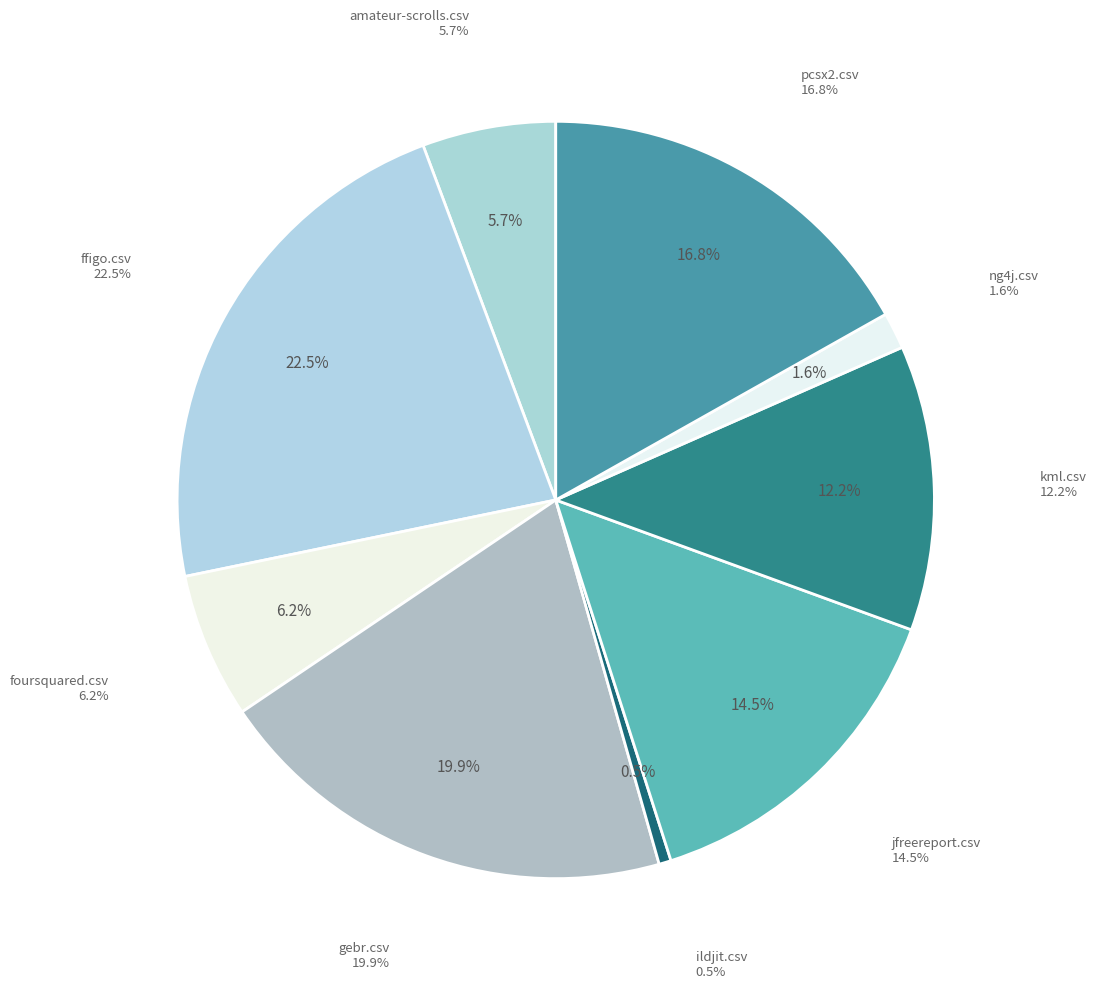

Which has a higher value, kml.csv or foursquared.csv?

kml.csv